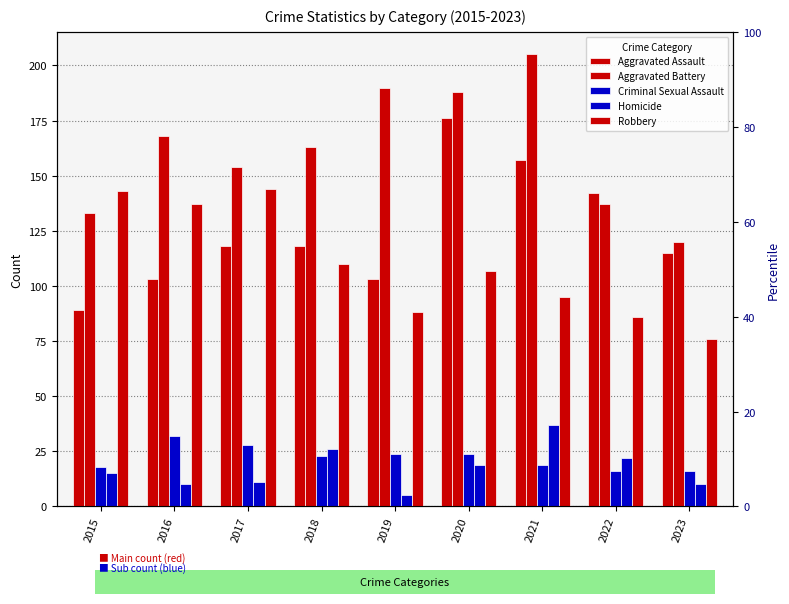

Does the chart contain any negative values?

No